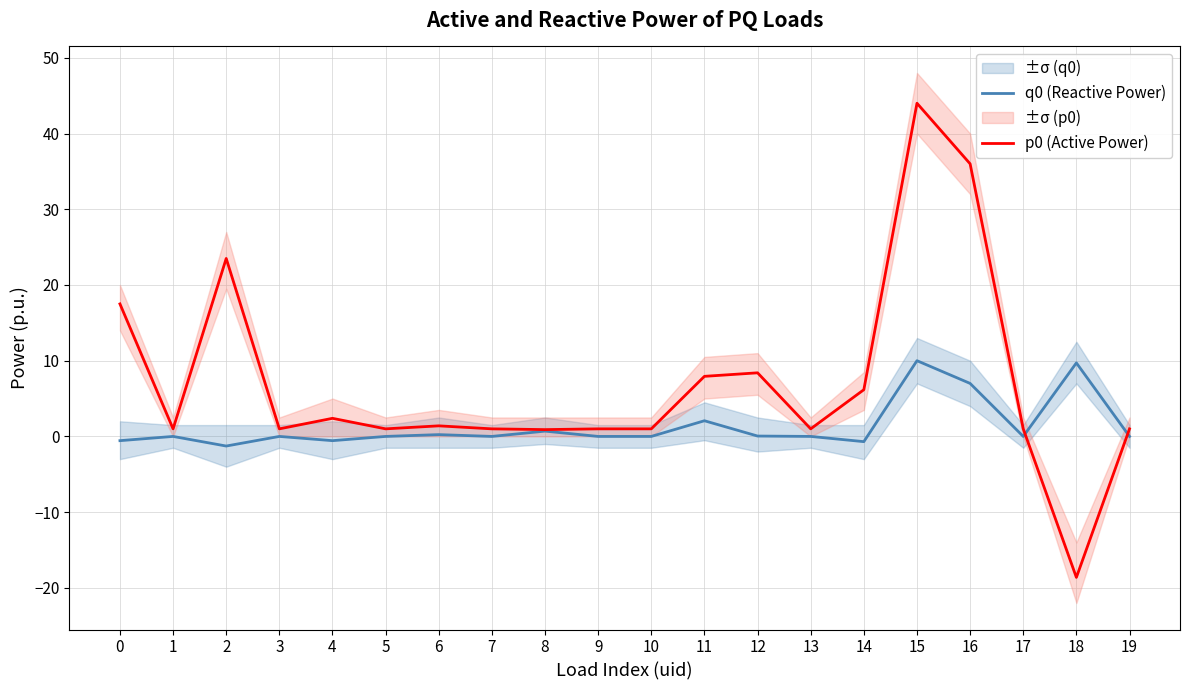

Reading left to right, what are all the values shown in this chart?

q0 (Reactive Power): -0.6	0.0	-1.3	0.0	-0.6	0.0	0.2	0.0	0.7	0.0	0.0	2.1	0.1	0.0	-0.7	10.0	7.0	0.0	9.7	0.0
p0 (Active Power): 17.5	1.0	23.5	1.0	2.4	1.0	1.4	1.0	0.9	1.0	1.0	7.9	8.4	1.0	6.2	44.0	36.0	1.0	-18.6	1.0